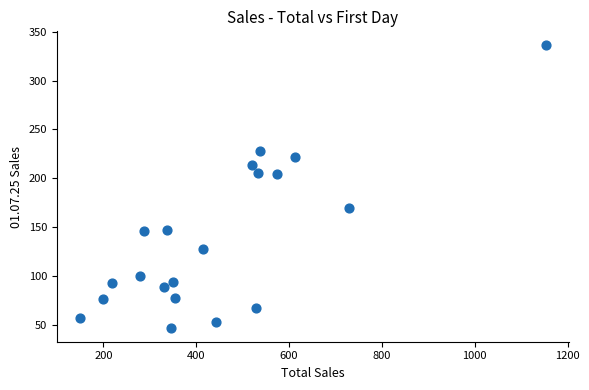

What is the range of X values (max minus min)?

1003.2